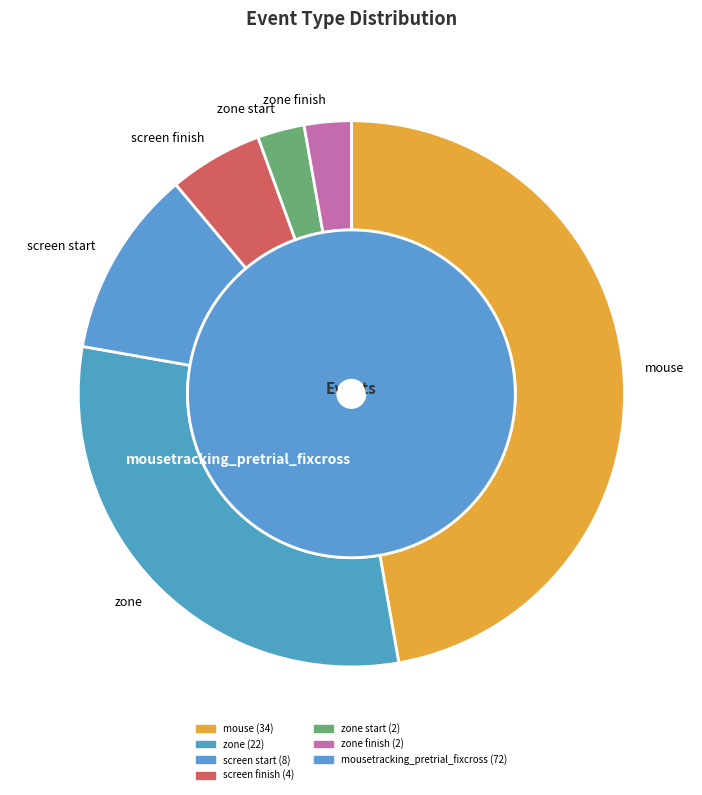

Do mouse and mousetracking_pretrial_fixcross together represent more than half of the pie?

Yes